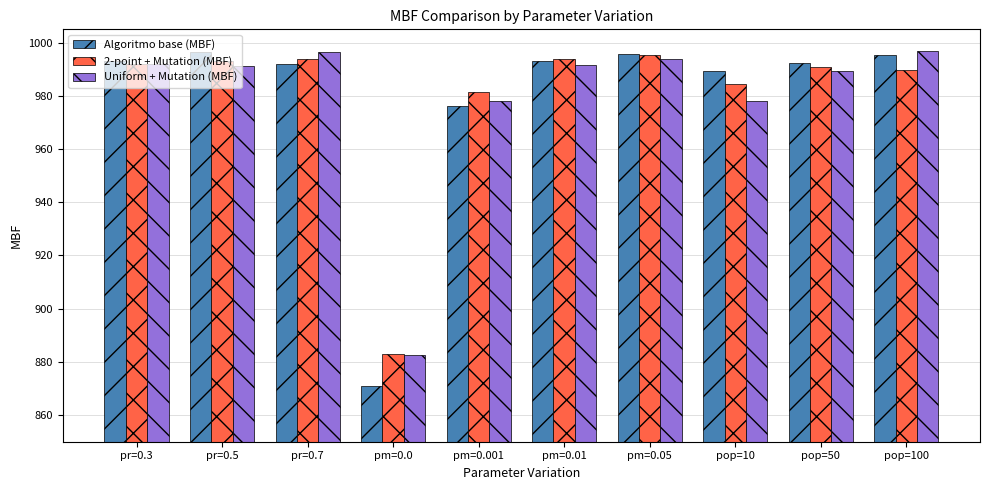

What is the difference between the second highest and minimum values in the 2-point + Mutation (MBF) series?

111.0